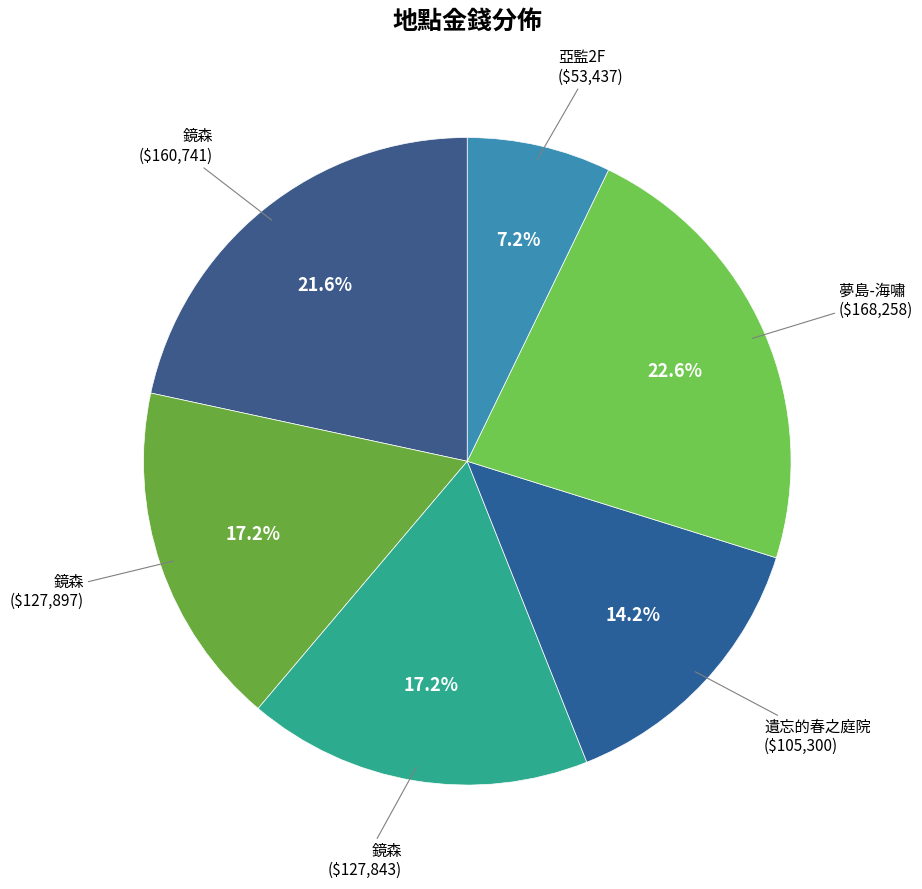

Does any single category account for the majority?

No